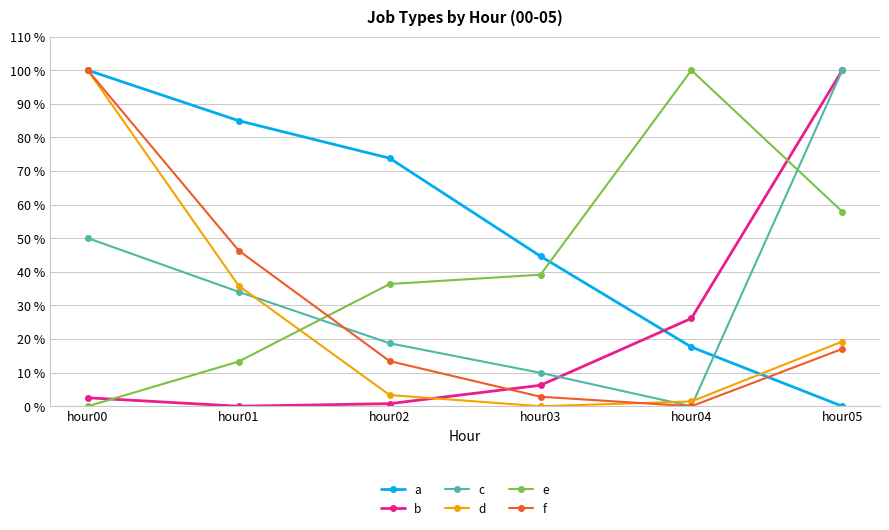

Reading left to right, extract all data points from this chart.

a: 100.0	85.0	73.8	44.7	17.6	0.0
b: 2.5	0.0	0.8	6.2	26.1	100.0
c: 50.0	34.1	18.7	9.9	0.0	100.0
d: 100.0	35.8	3.3	0.0	1.4	19.3
e: 0.0	13.3	36.4	39.1	100.0	57.9
f: 100.0	46.3	13.4	2.8	0.0	17.1